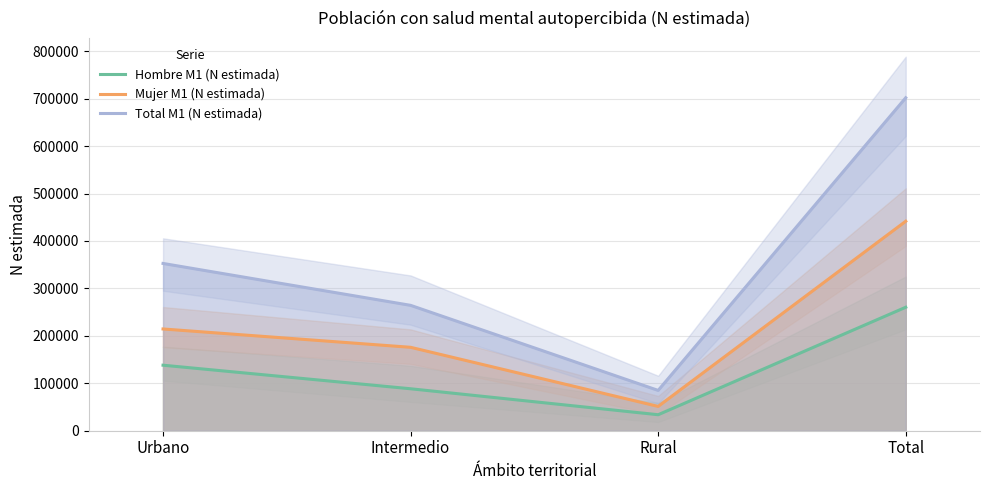

How many lines are shown in the chart?

3